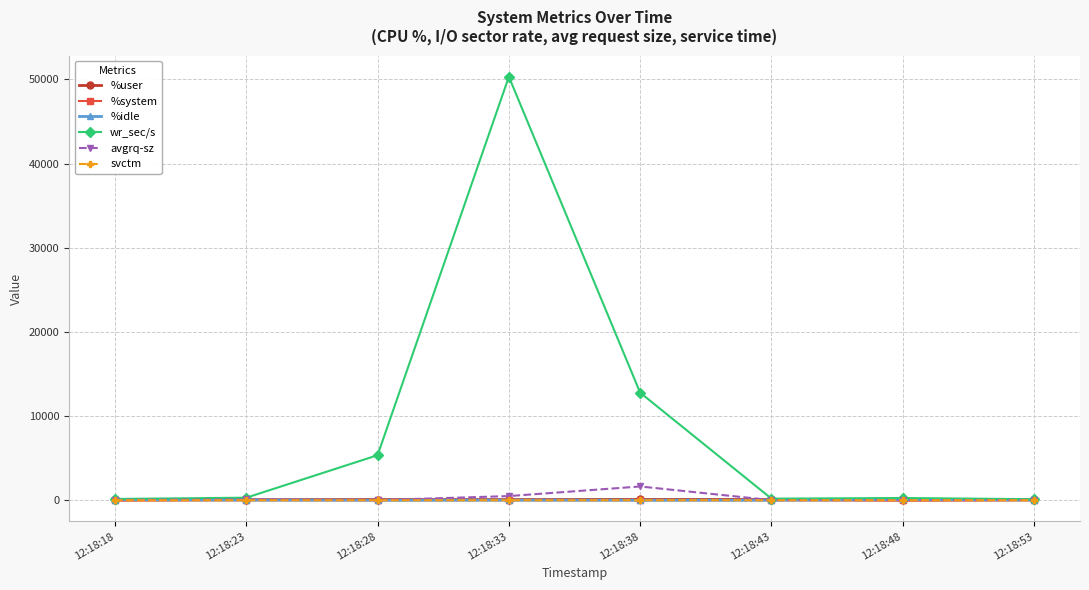

What value does the avgrq-sz series have at 12:18:43?

15.0